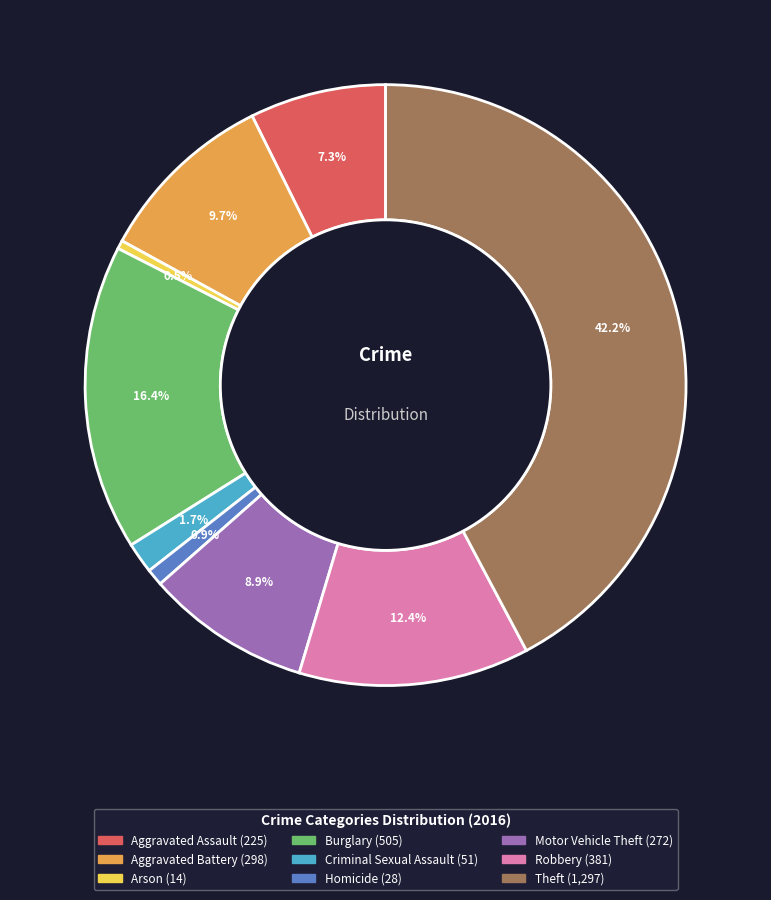

To the nearest percent, what portion does Robbery represent?

12%